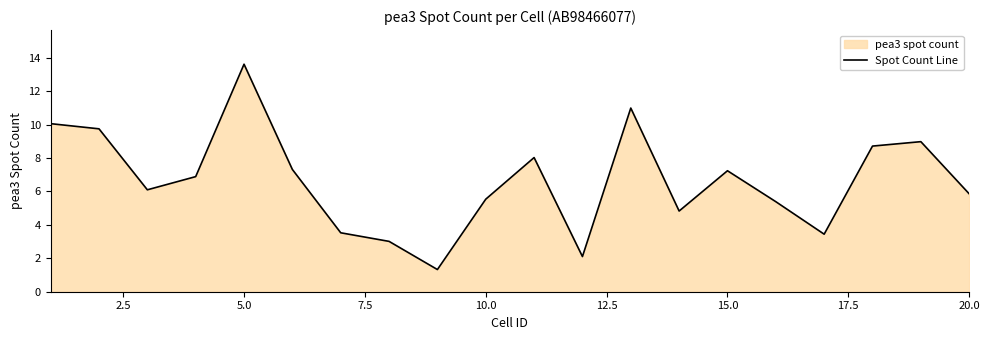

What is the smallest value displayed?

1.3